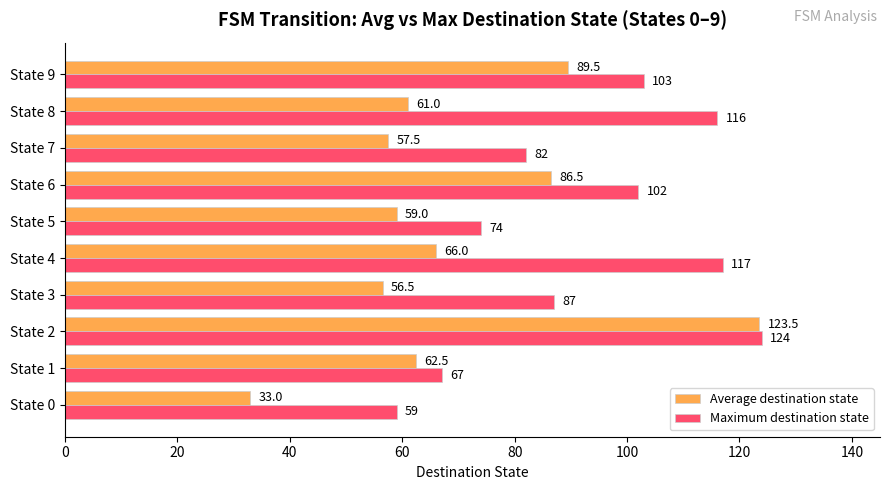

The Average destination state series shows 56.5 at State 3. True or false?

True